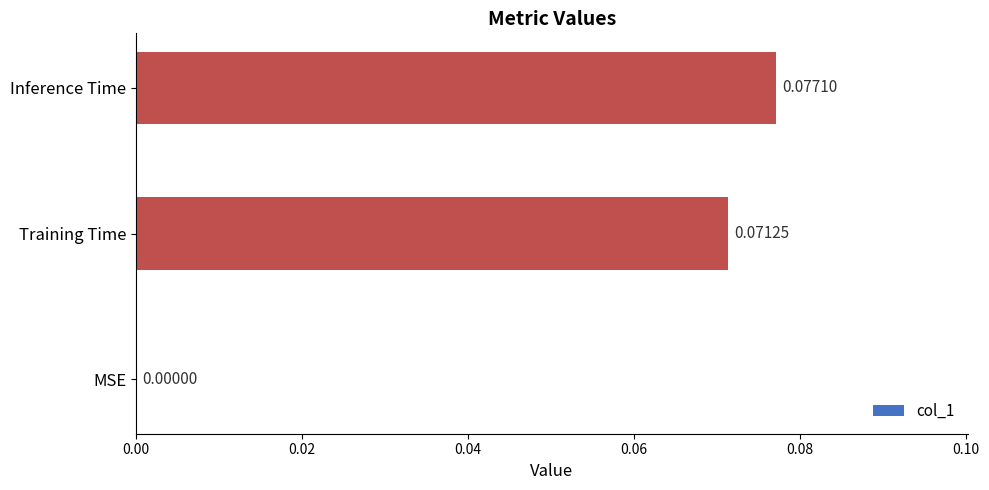

At which category does the chart reach its peak across all series?

Inference Time